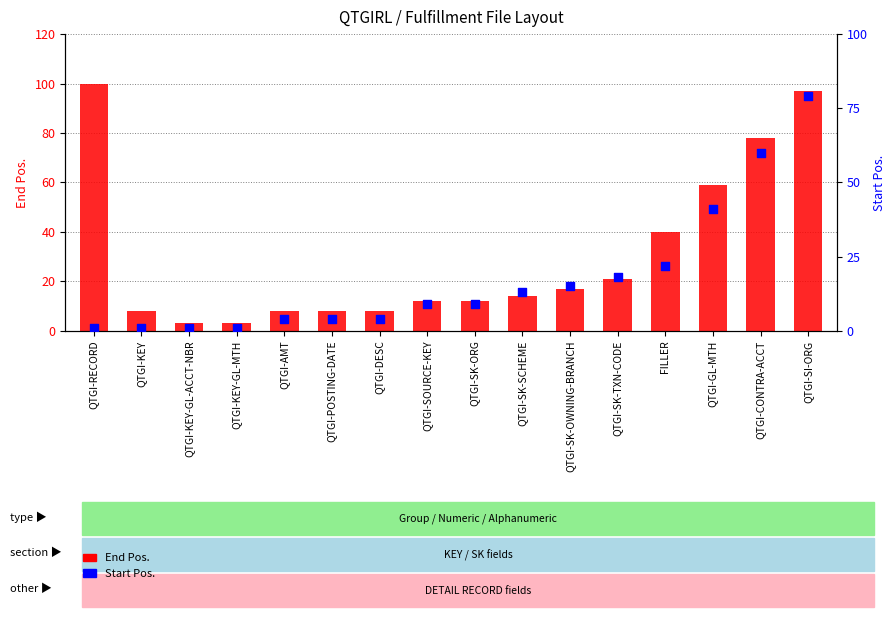

Which series has the widest spread of Y values?

End Pos.